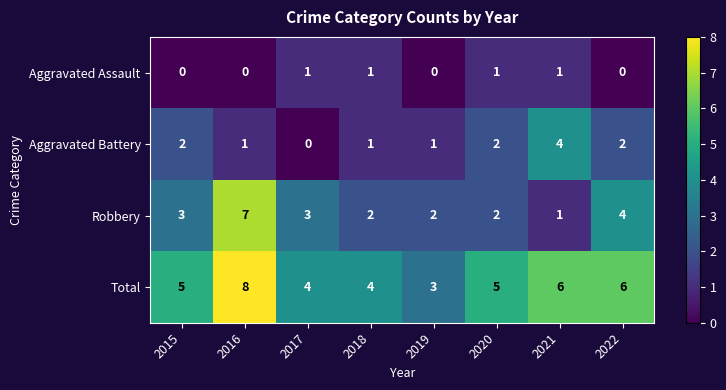

What is the difference between the highest and lowest values at 2018?

3